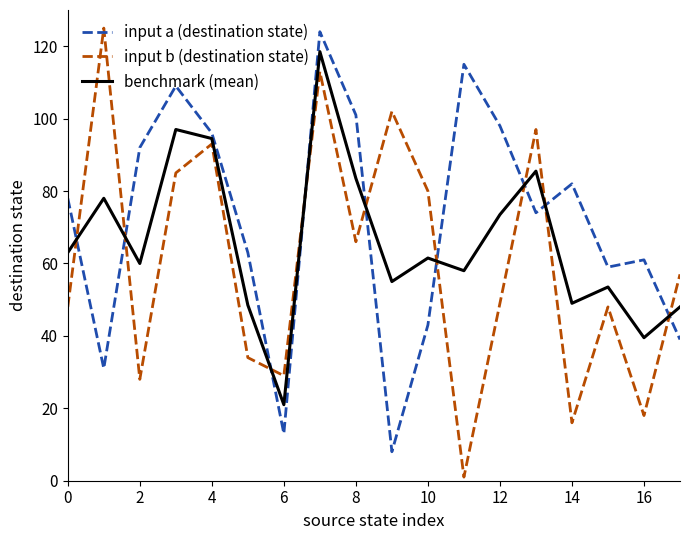

How many interior local valleys does the benchmark (mean) series have?

6